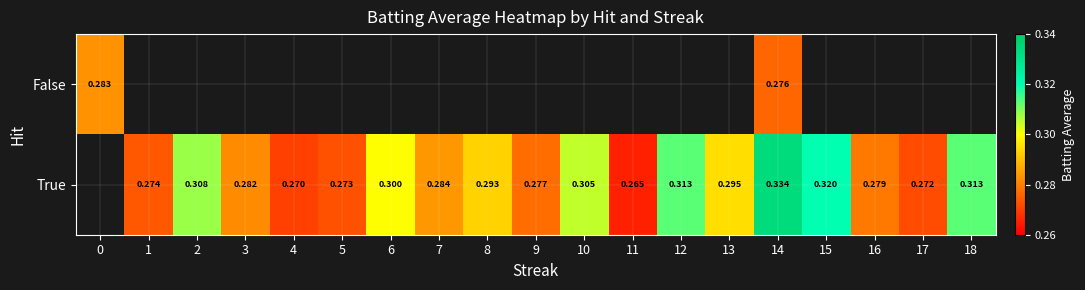

Where is False nearest to the value 0?

14